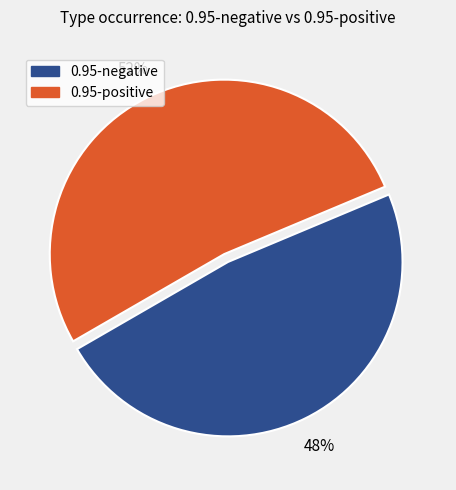

To the nearest percent, what is the average slice percentage?

50%